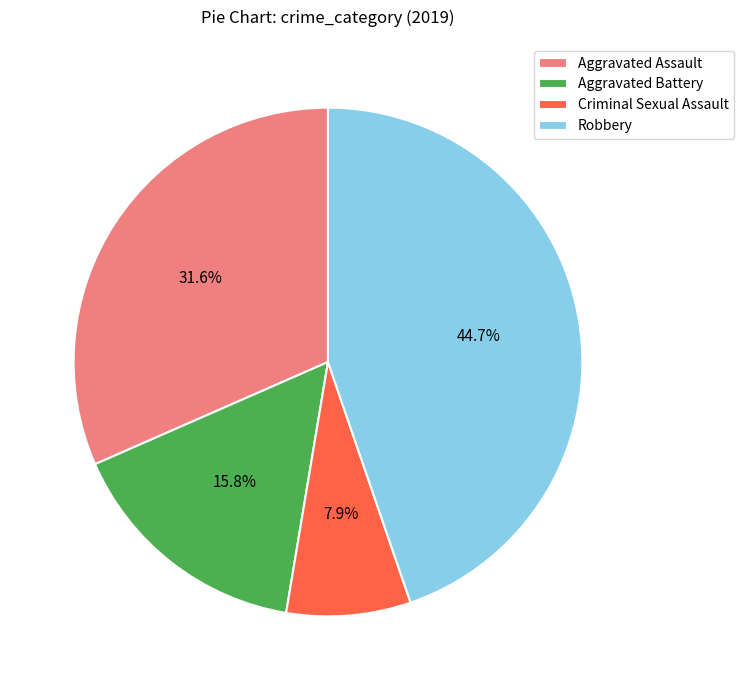

Approximately how many times larger is the value at Robbery compared to Criminal Sexual Assault?

5.7